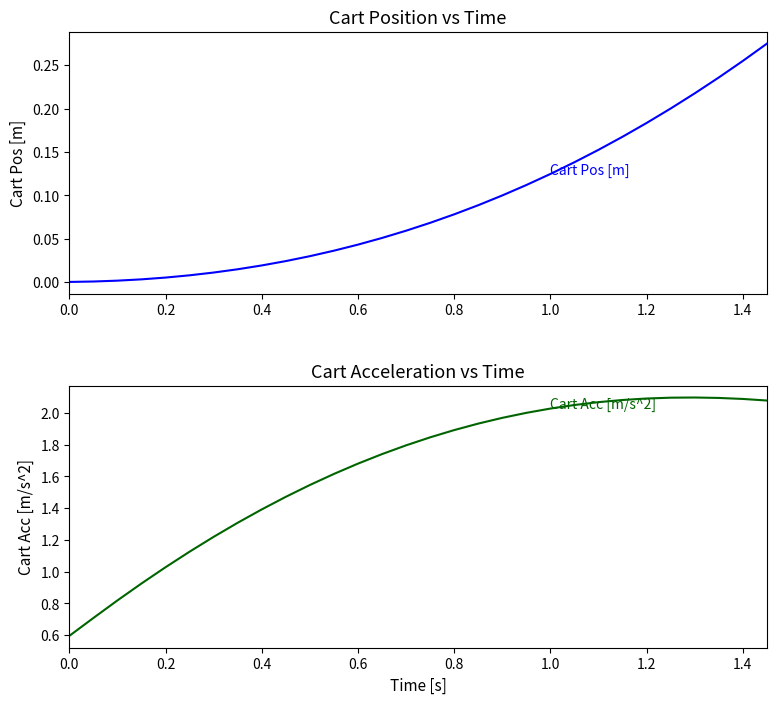

What are all the series names shown in the legend?

Cart Pos [m], Cart Acc [m/s^2]